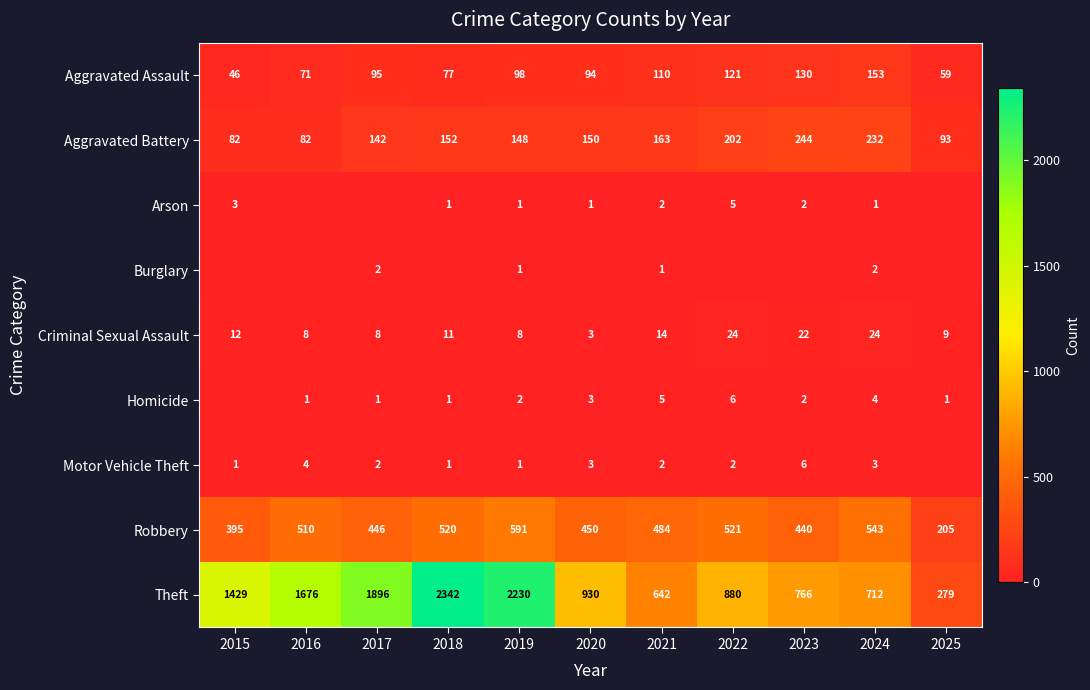

The value of Criminal Sexual Assault at 2015 is 12. True or false?

True